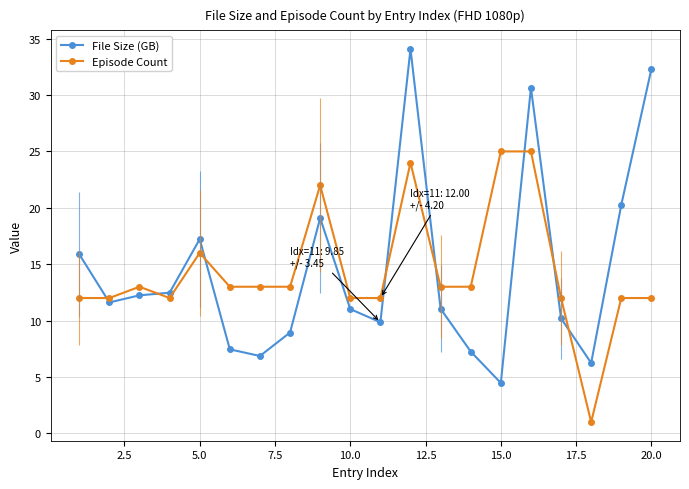

How many times do Episode Count and File Size (GB) cross each other?

8